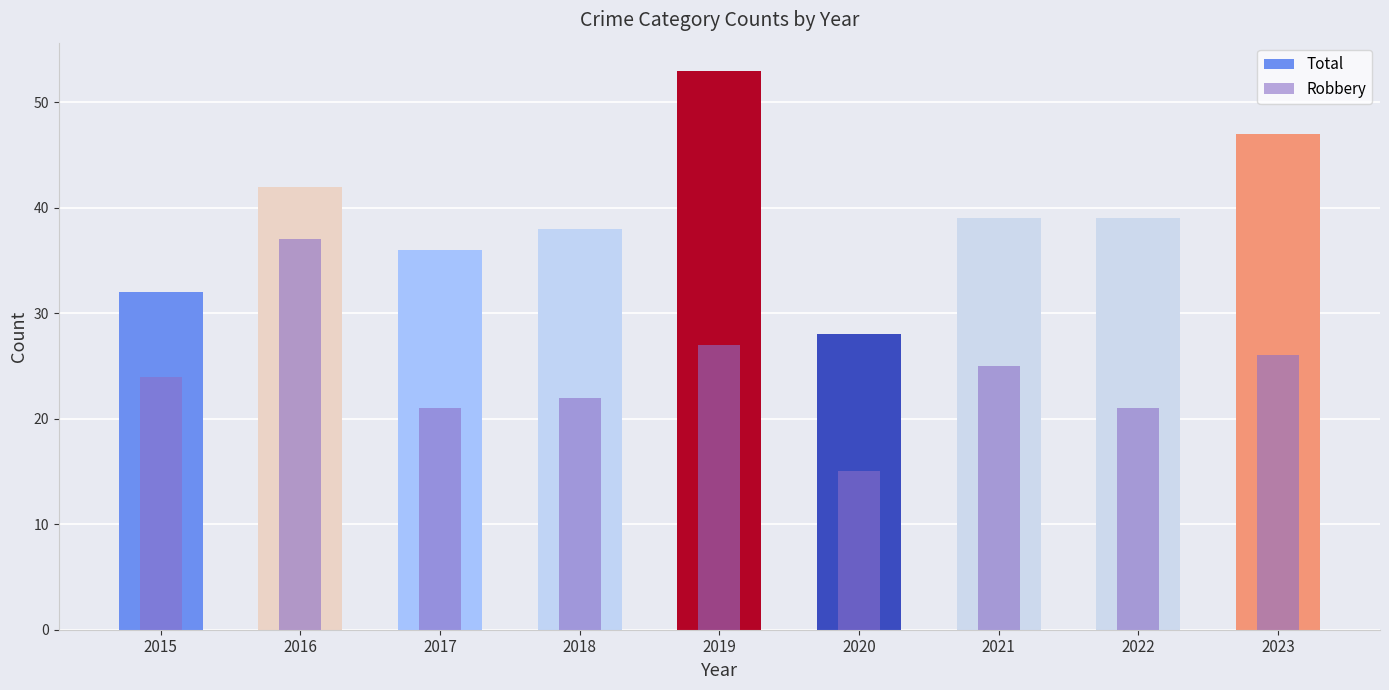

What is the sum of the Total values at 2016 and 2019?

95